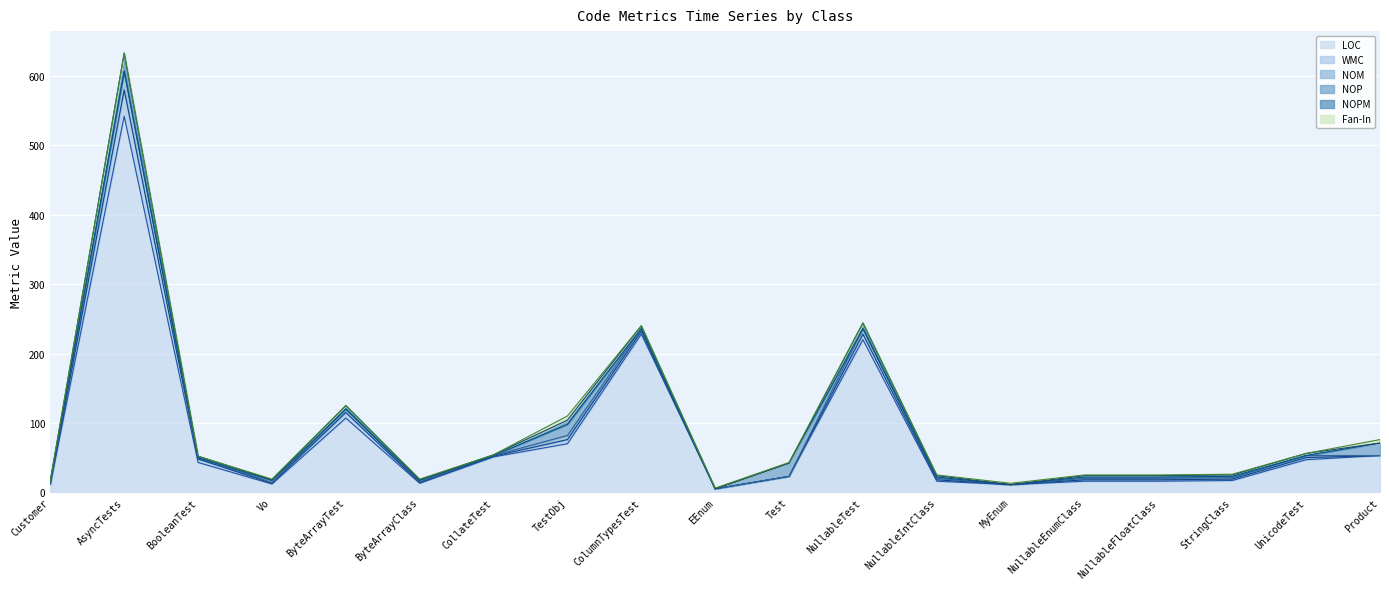

Where is NOP nearest to the value 9?

Customer